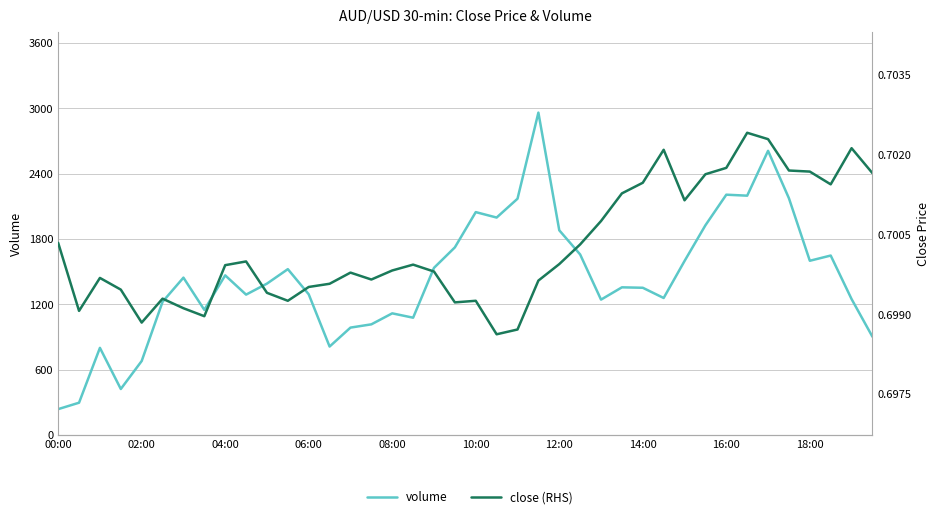

List the series in order of their overall mean, highest first.

volume, close